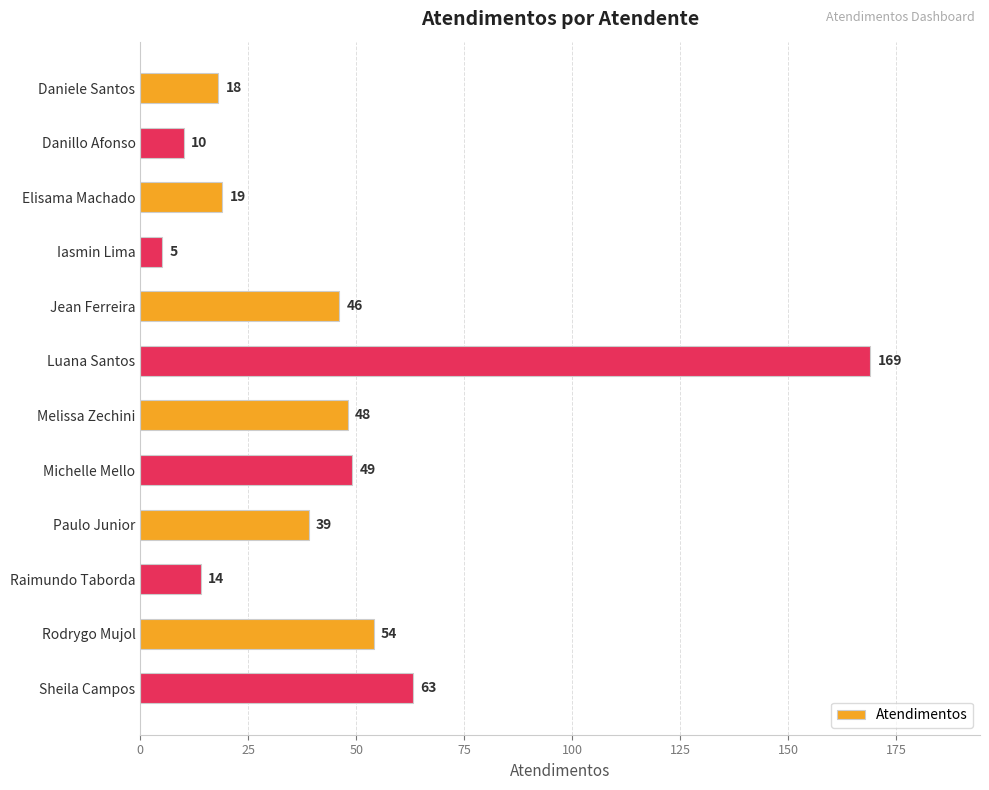

How many distinct data groups are displayed?

1